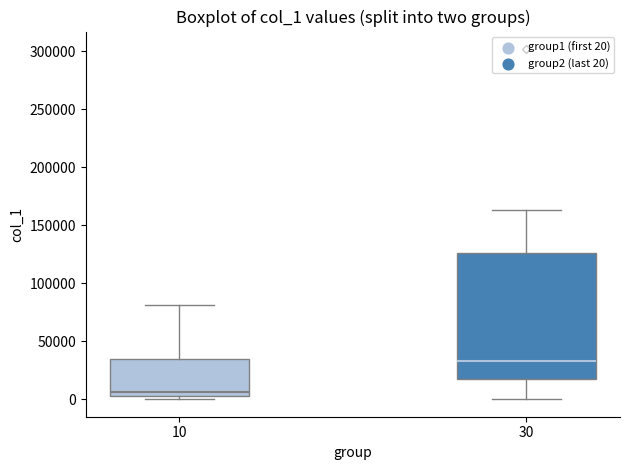

Reading left to right, read every box against the y-axis: the position of its median line, the range the box covers, and the ends of its whiskers. The values are not printed on the chart, so give them approximately, as read against the axis.

10: median 5000 (just above the box's lower edge), box 5000 to 35000, whiskers 0 to 80000
30: median 35000, box 15000 to 125000, whiskers 0 to 165000